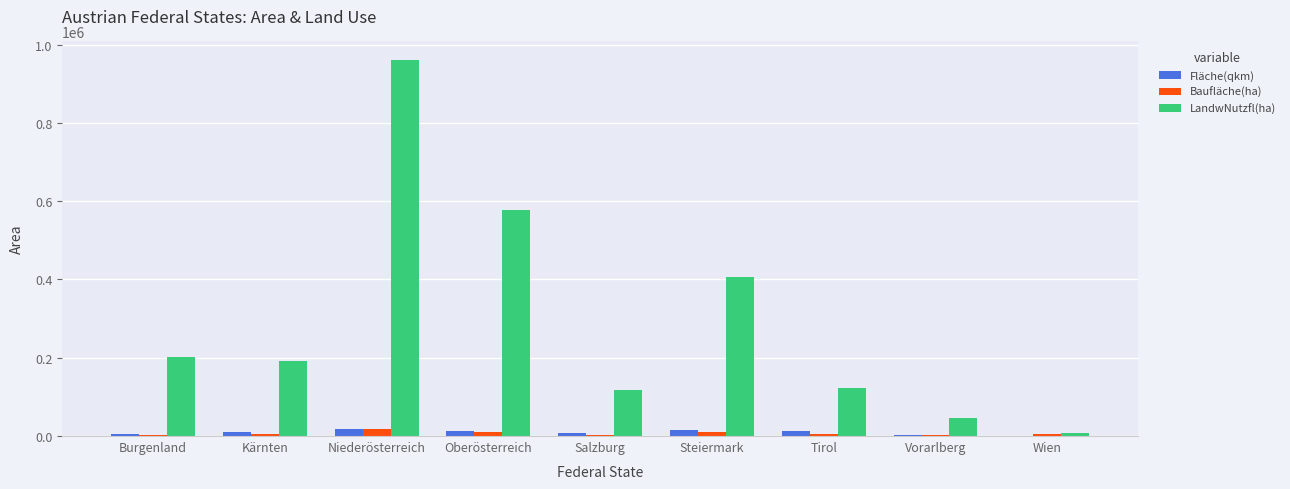

What is the sum of all LandwNutzfl(ha) values?

2630376.6